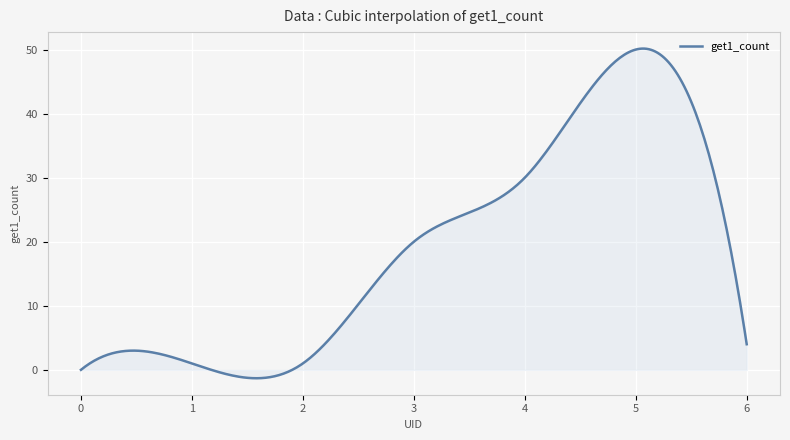

What is the greatest value displayed?

50.2